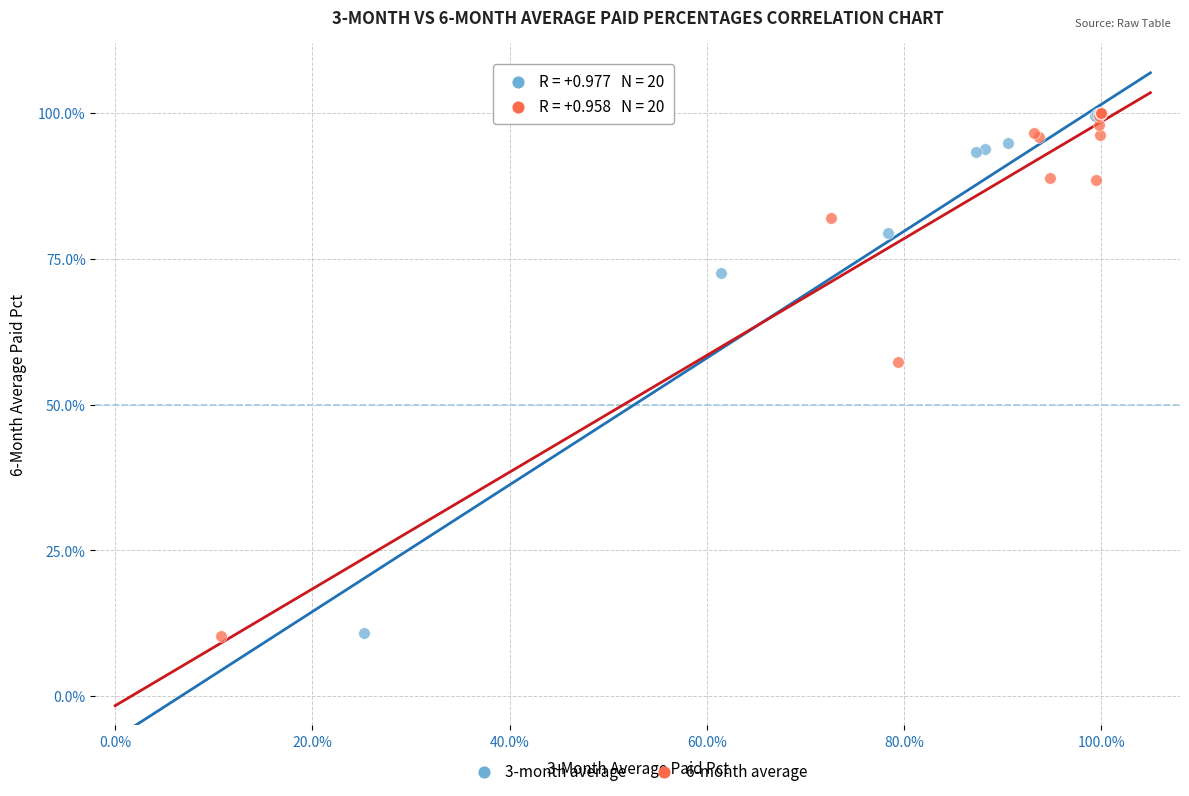

What are all the series names shown in the legend?

3-month average, 6-month average